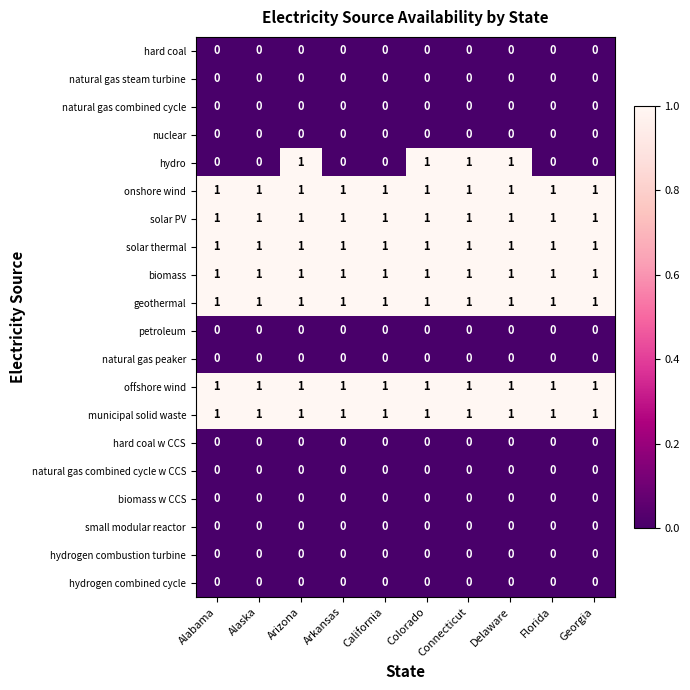

What is the total value across all series at California?

7